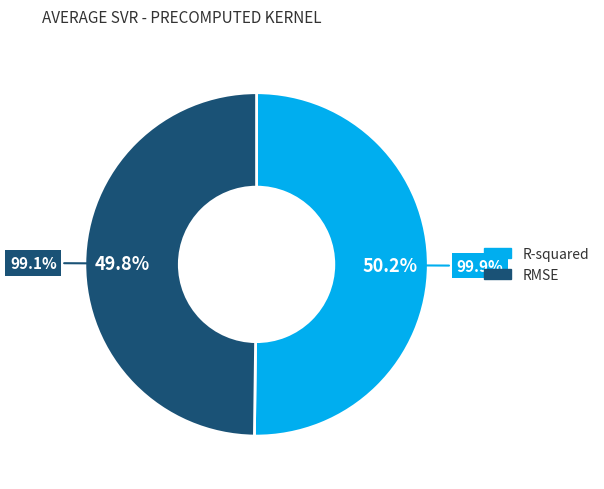

Which slice represents more than half of the pie?

R-squared